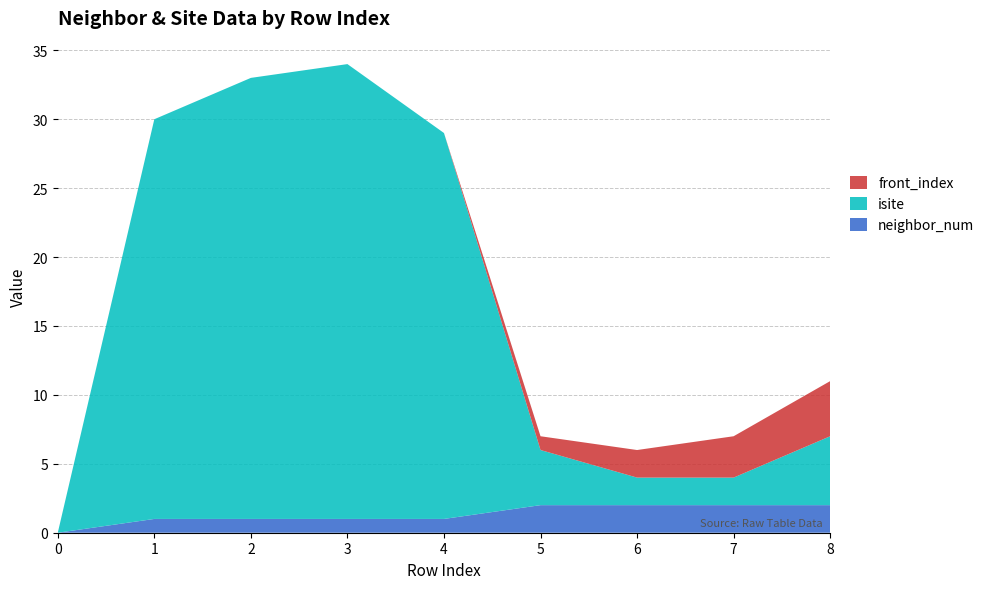

Reading left to right, extract all data points from this chart.

neighbor_num: 0	1	1	1	1	2	2	2	2
isite: 0	29	32	33	28	4	2	2	5
front_index: 0	0	0	0	0	1	2	3	4